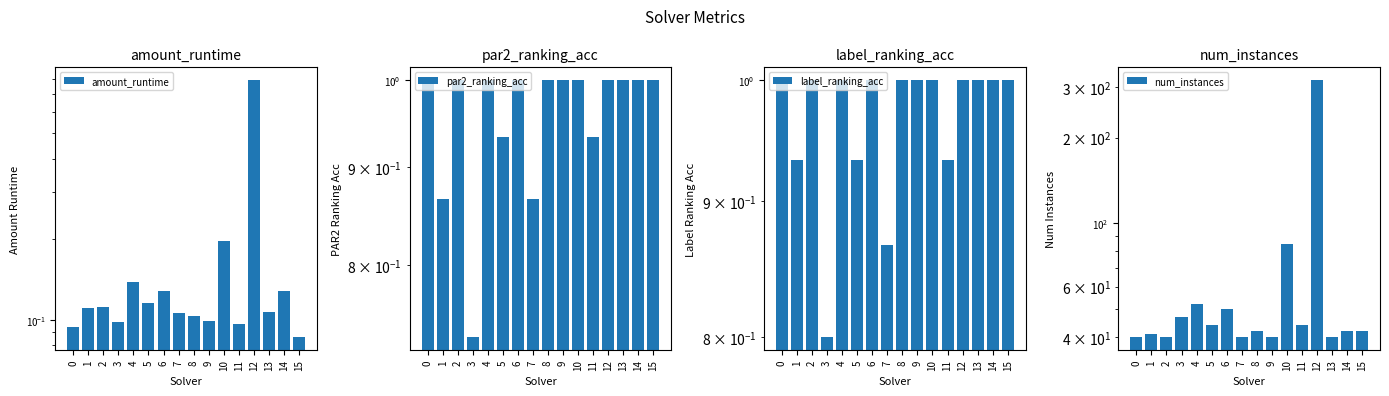

Which series has the largest total across all categories?

num_instances